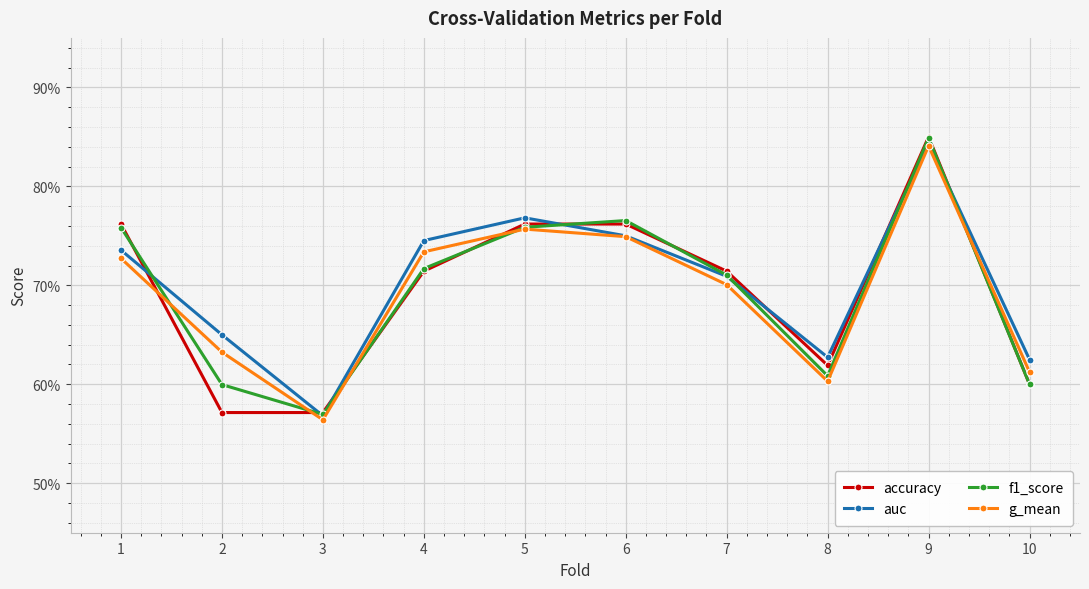

What is the sum of the f1_score values at 4 and 10?

1.3